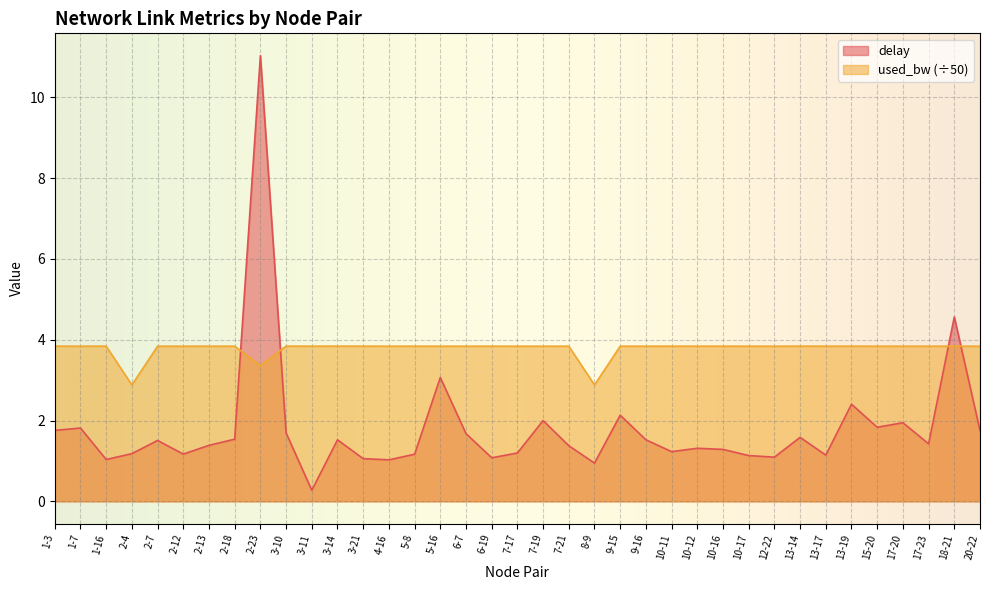

What is the total value across all series at 2-13?

5.2